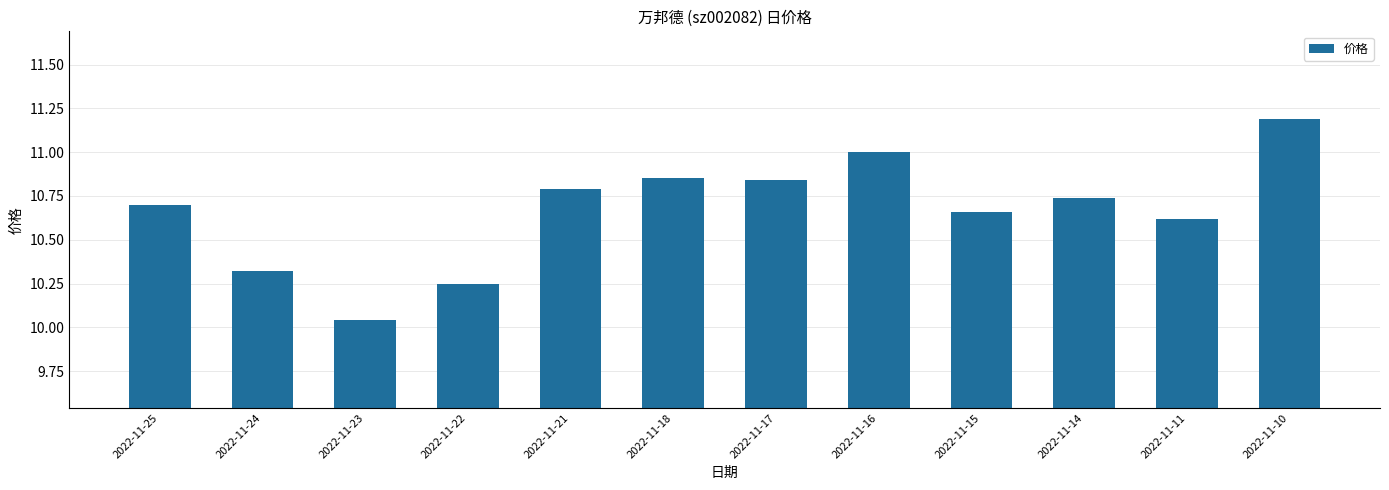

Approximately how many times larger is the value at 2022-11-16 compared to 2022-11-17?

1.0